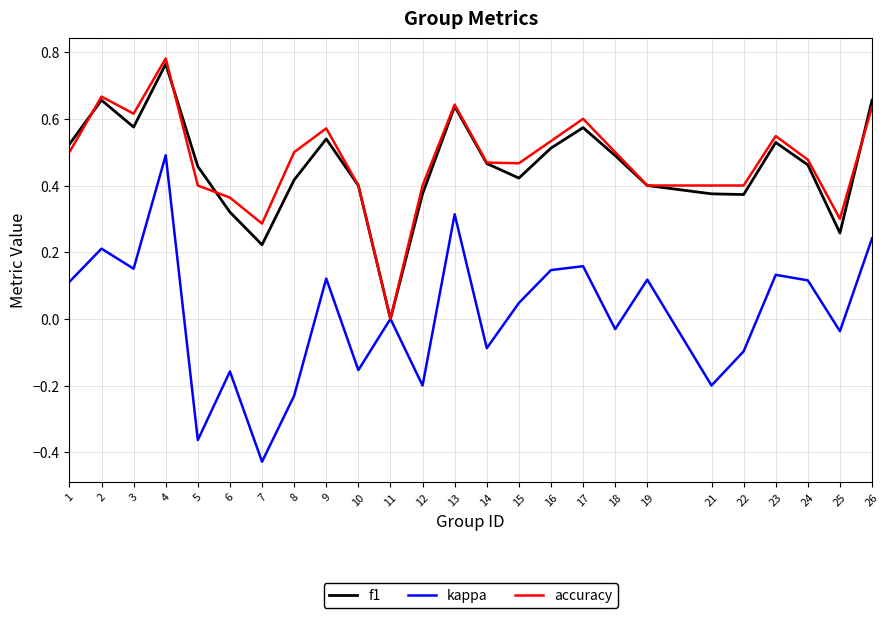

The f1 series shows 0.1 at 16. True or false?

False